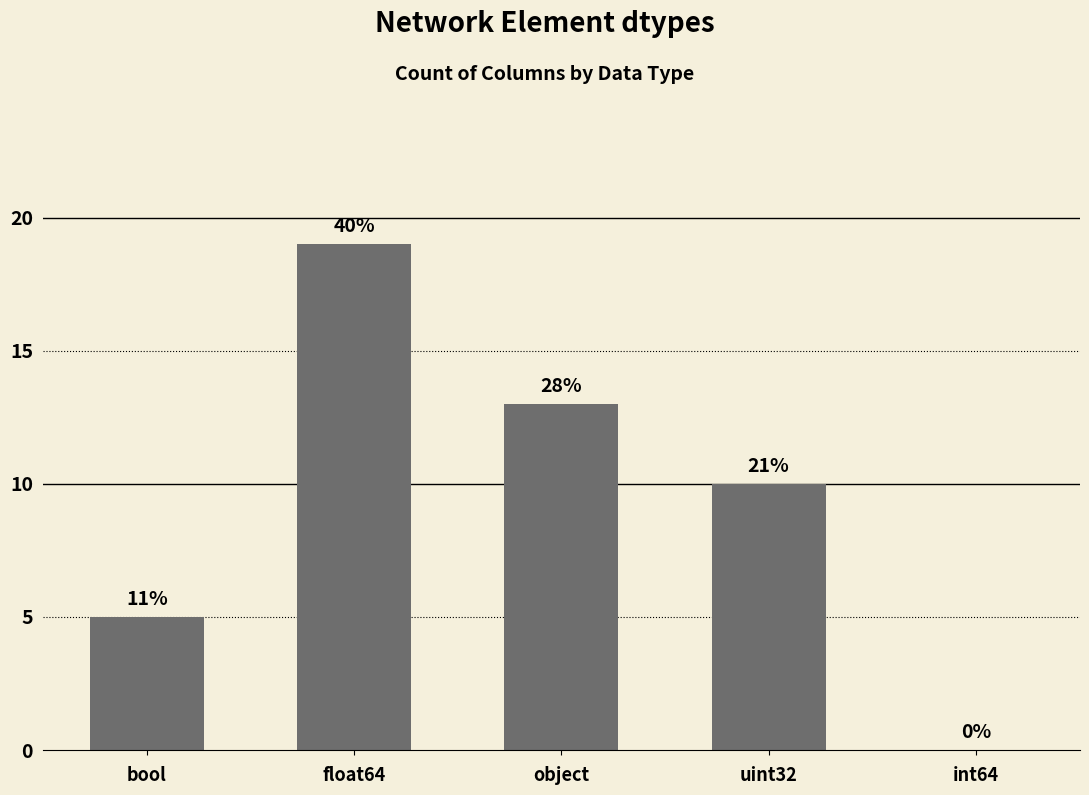

Which has a higher value, bool or object?

object